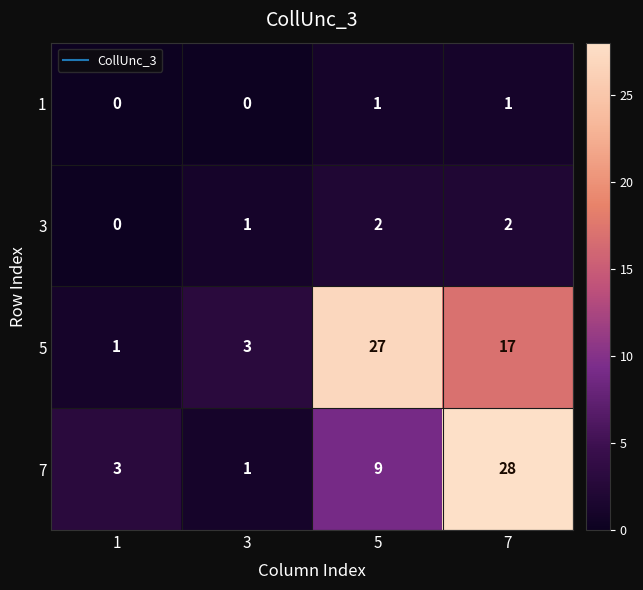

What is the sum of all 5 values?

48